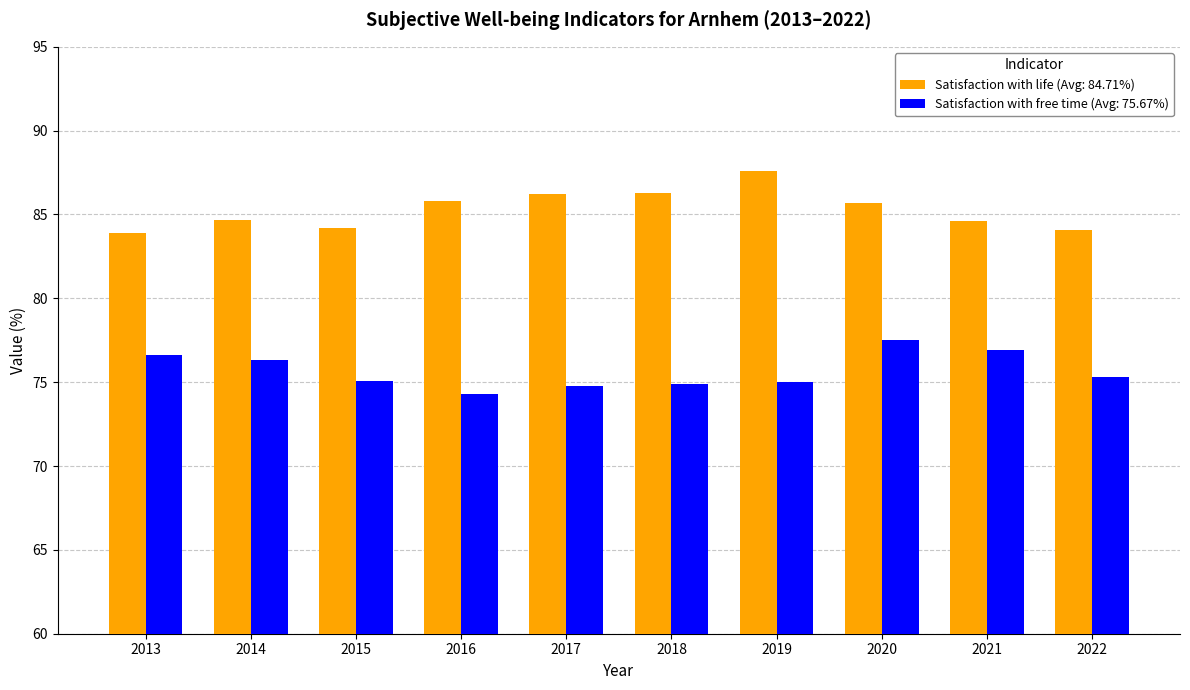

How many categories are shown in the chart?

10